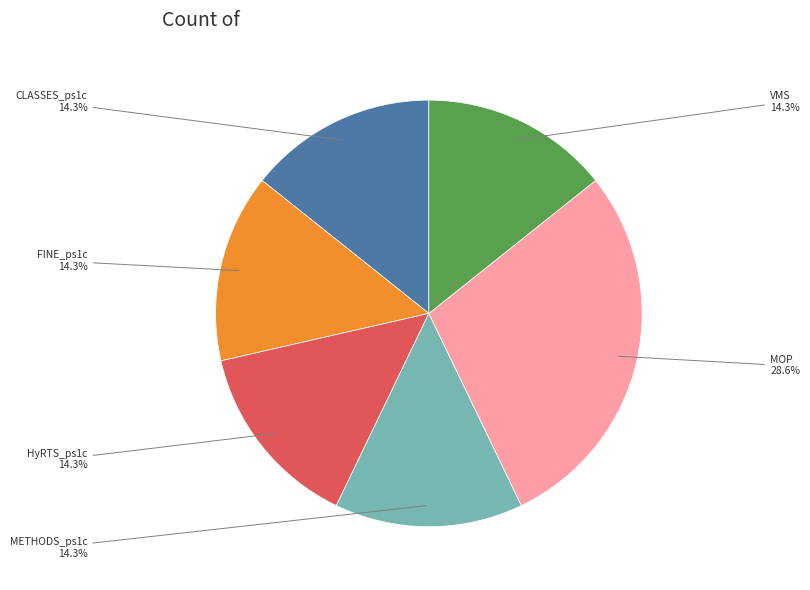

Does any single category account for the majority?

No